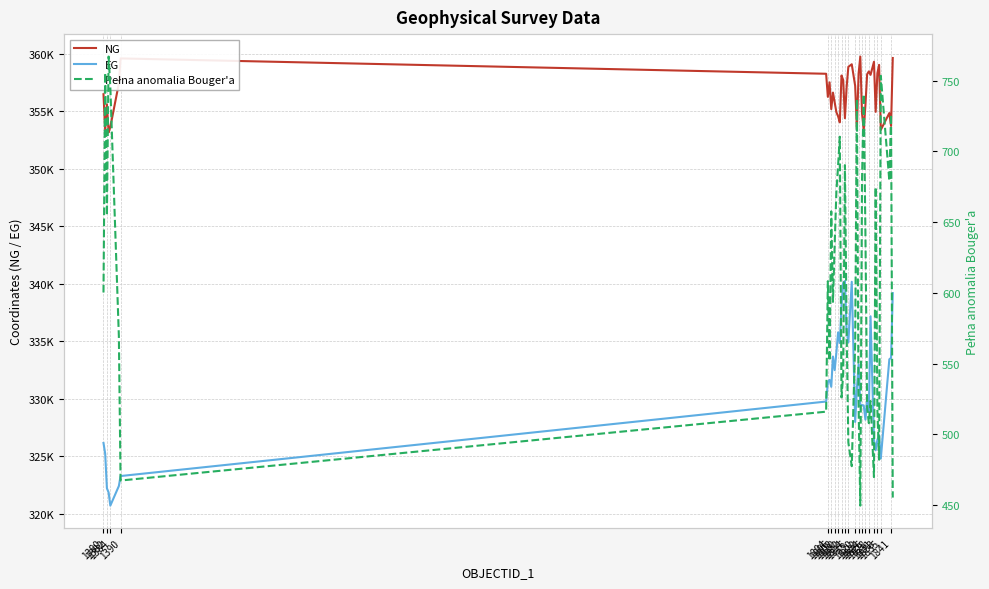

What is the average value of the Pełna anomalia Bouger'a series?

603.4